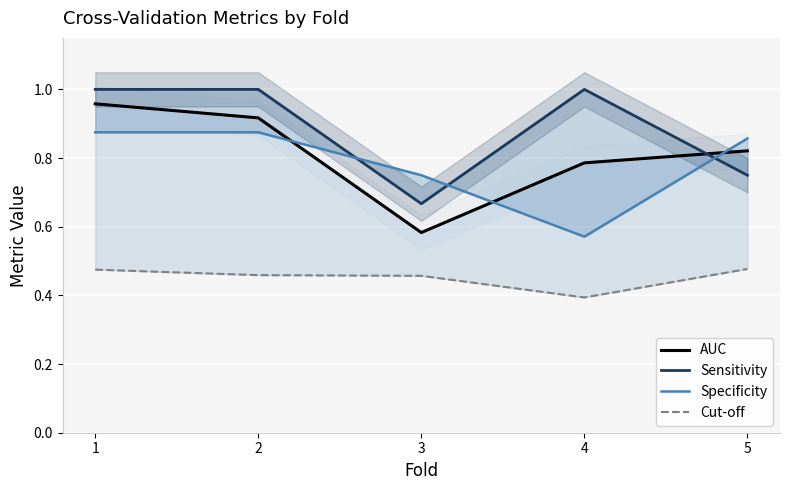

At how many categories does at least one series exceed 0?

5